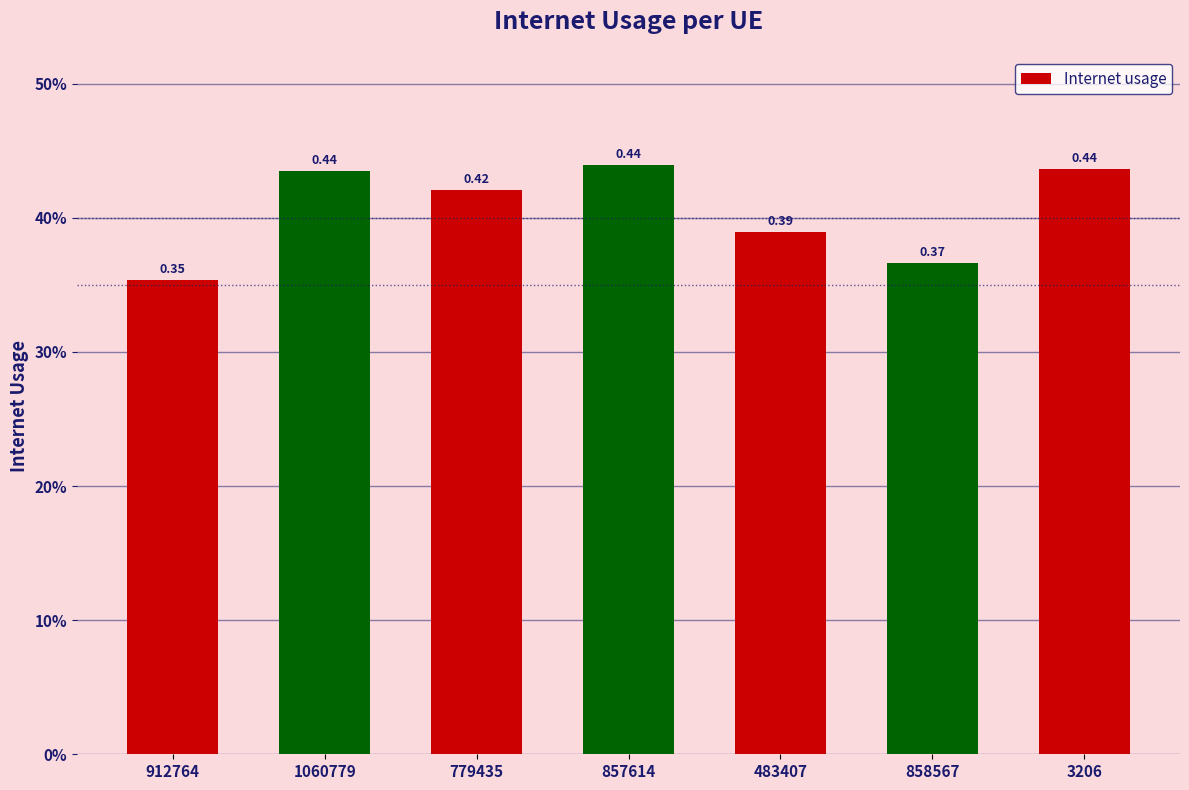

What is the value of the 1st bar from the left?

0.4